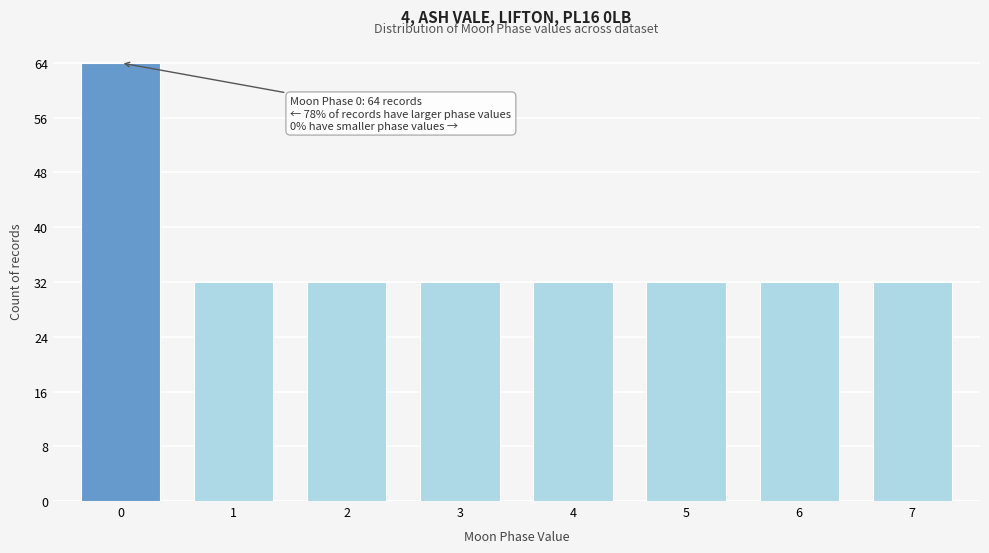

Reading left to right, extract all data points from this chart.

0=64	1=32	2=32	3=32	4=32	5=32	6=32	7=32